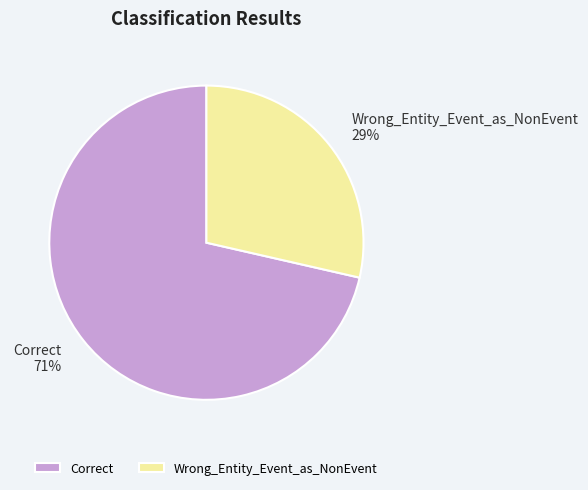

To the nearest percent, what is the average slice percentage?

50%